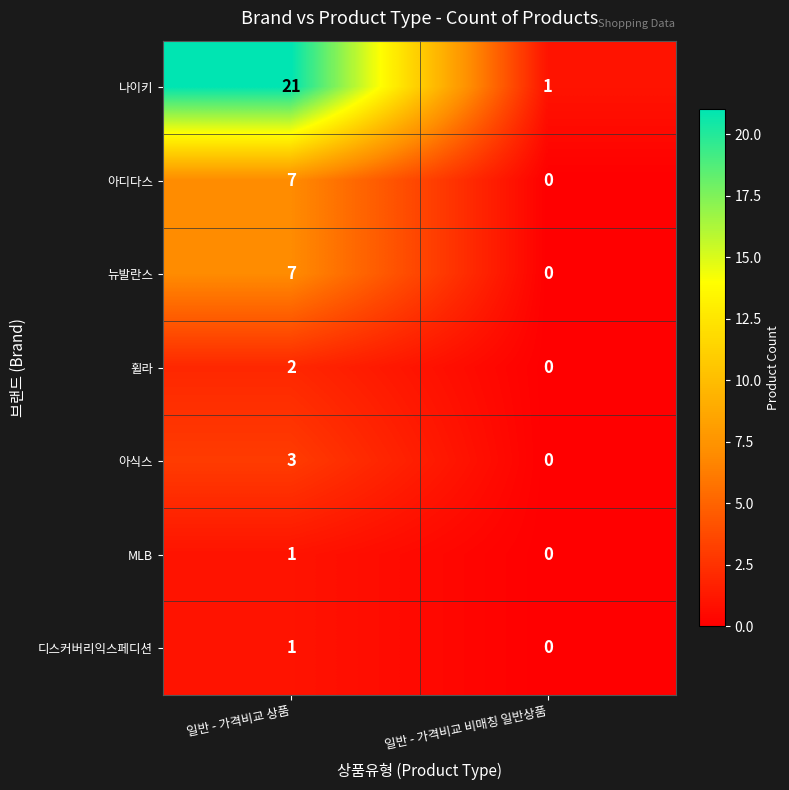

Which category has the highest value across all series?

일반 - 가격비교 상품